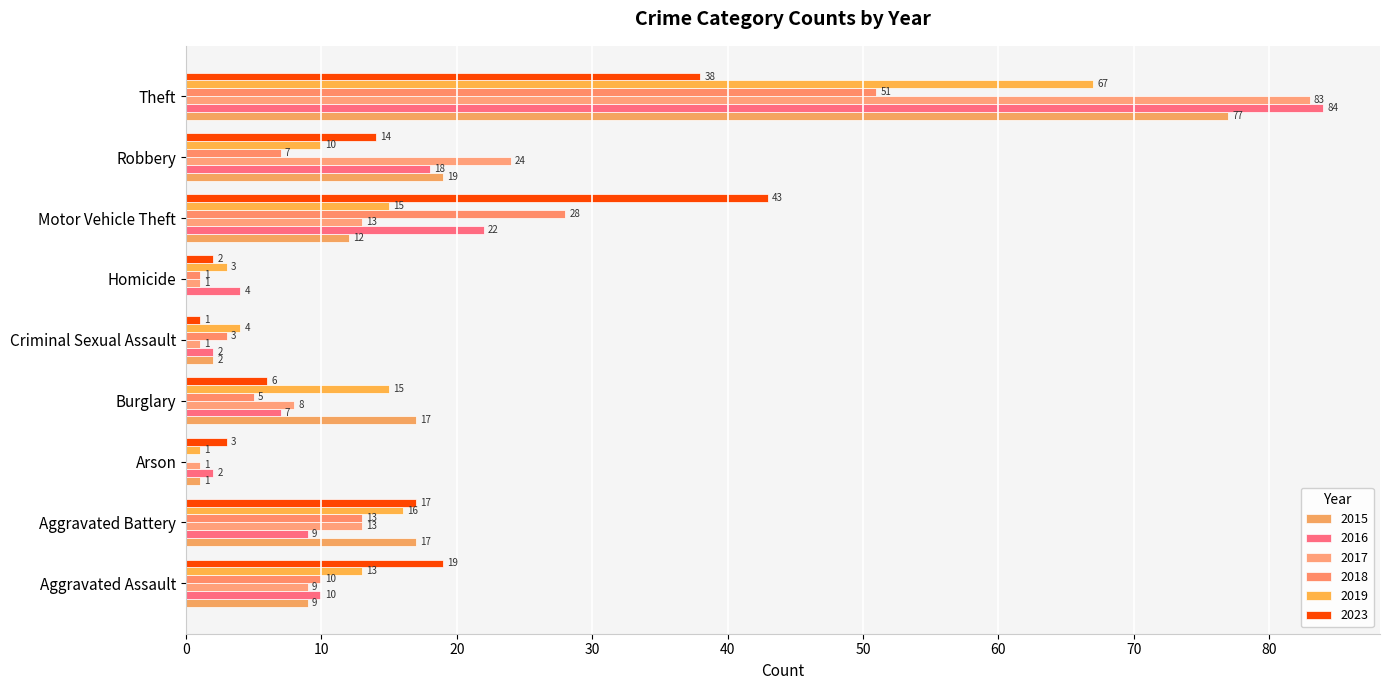

Between Arson and Motor Vehicle Theft, which is larger?

Motor Vehicle Theft